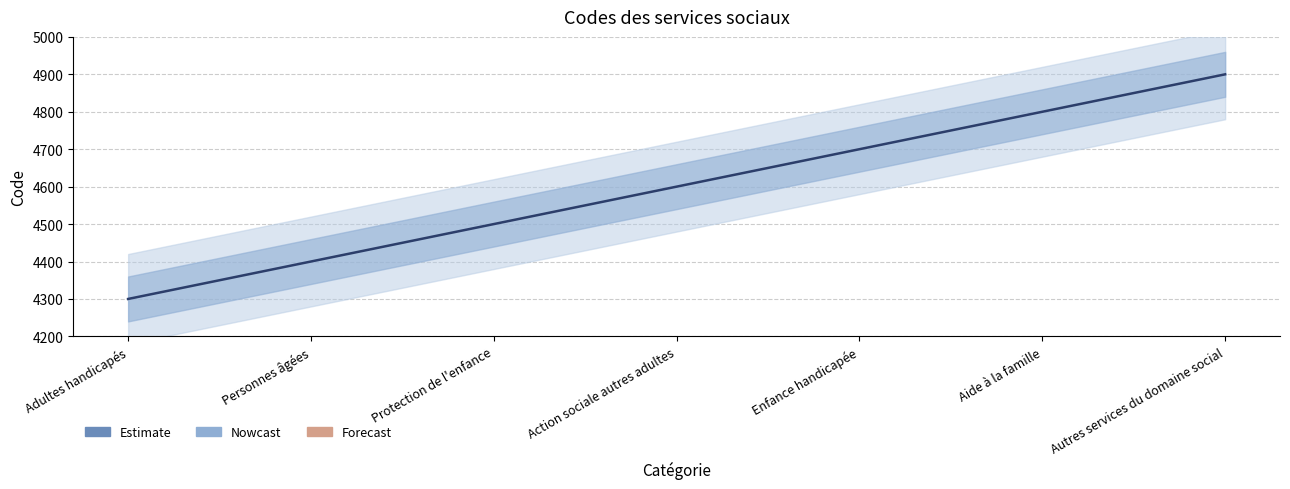

Reading left to right, extract all data points from this chart.

Adultes handicapés=4300	Personnes âgées=4400	Protection de l'enfance=4500	Action sociale autres adultes=4600	Enfance handicapée=4700	Aide à la famille=4800	Autres services du domaine social=4900